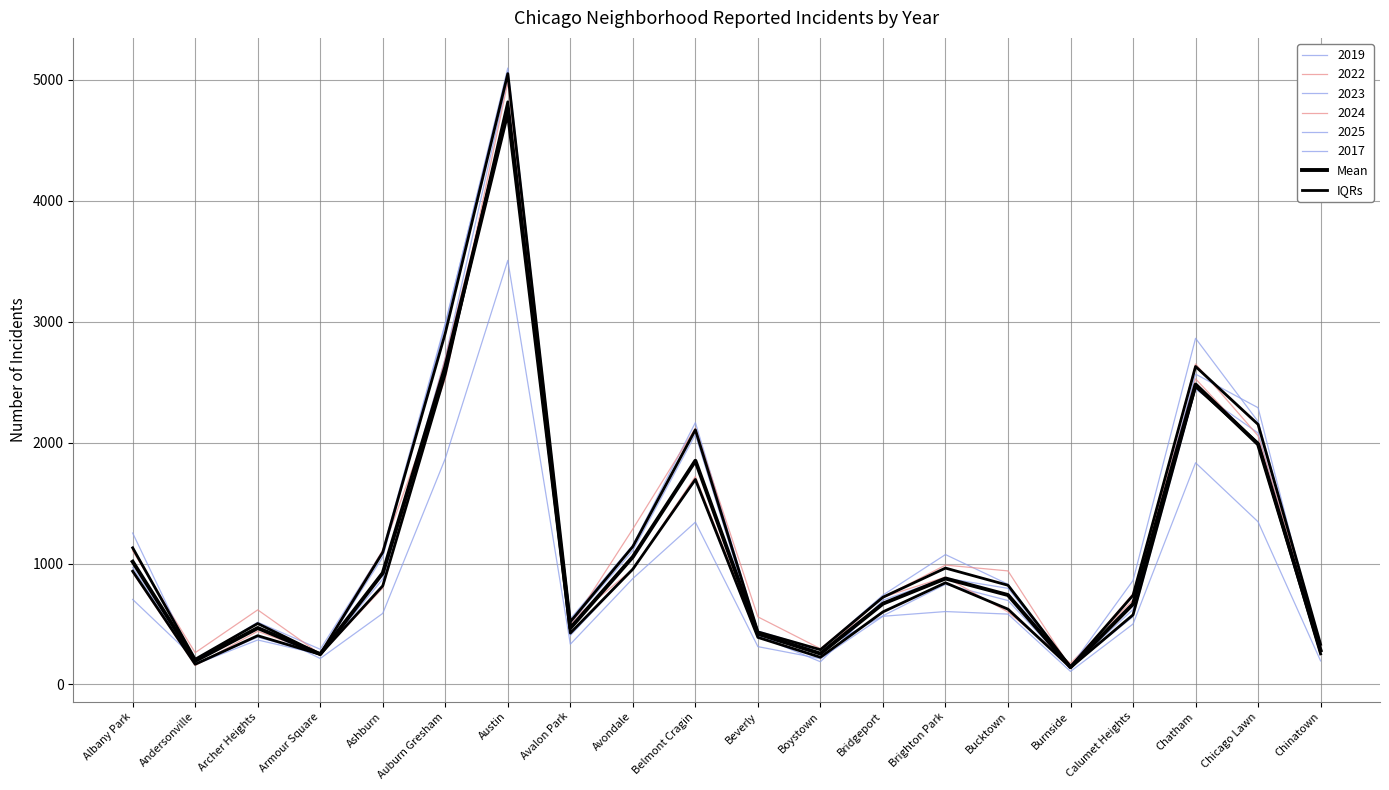

What is the sum of the Mean values at Ashburn and Austin?

5657.0